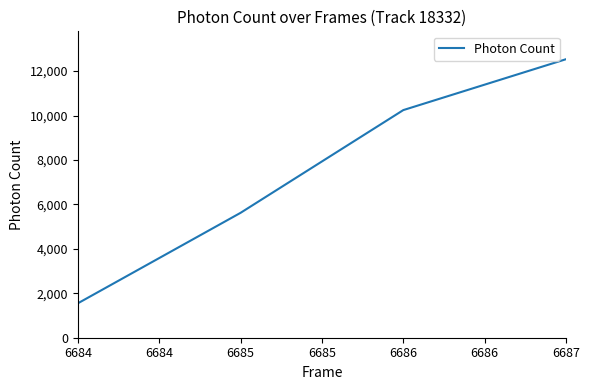

What is the sum of all values?

29949.0